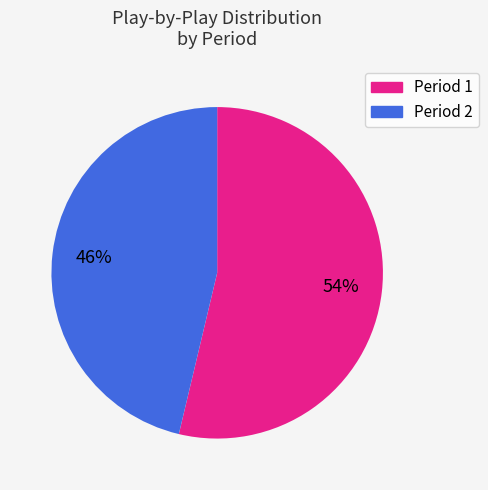

Is there any slice that represents more than half of the pie?

Yes